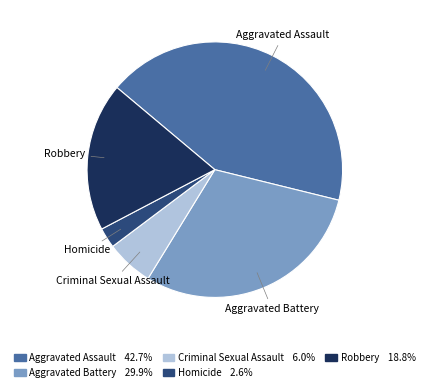

How many segments does this pie chart have?

5